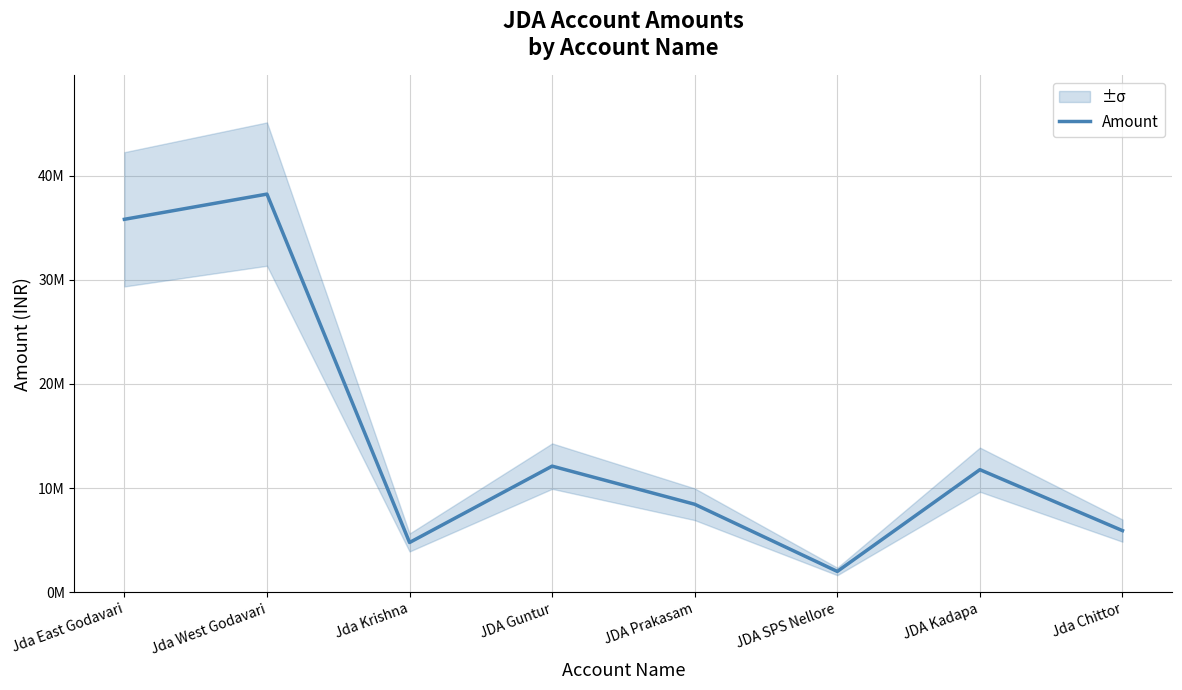

Reading right to left, list all the values displayed in this chart.

5921000	11771000	2004000	8450000	12110000	4780000	38220000	35800000